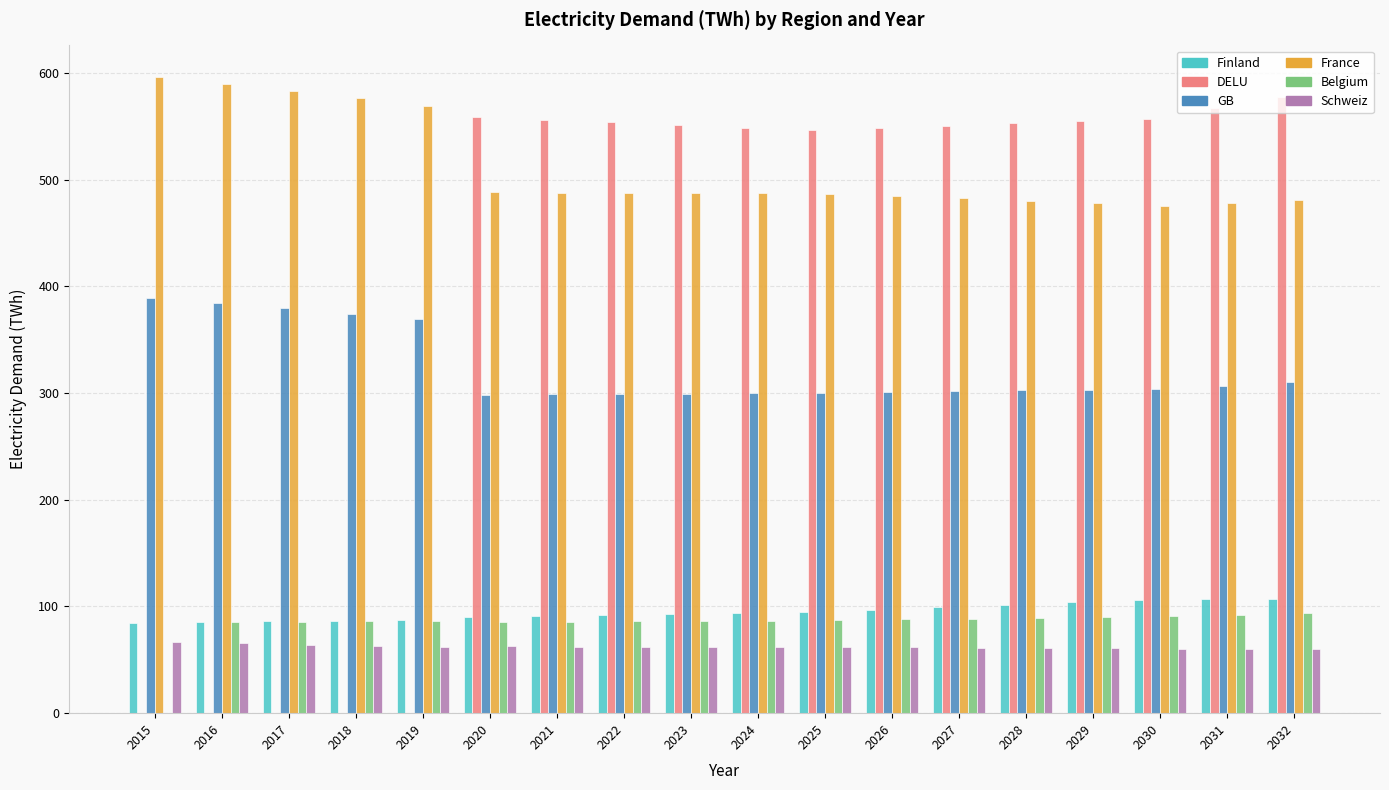

What is the approximate value of Belgium at 2025?

87.0